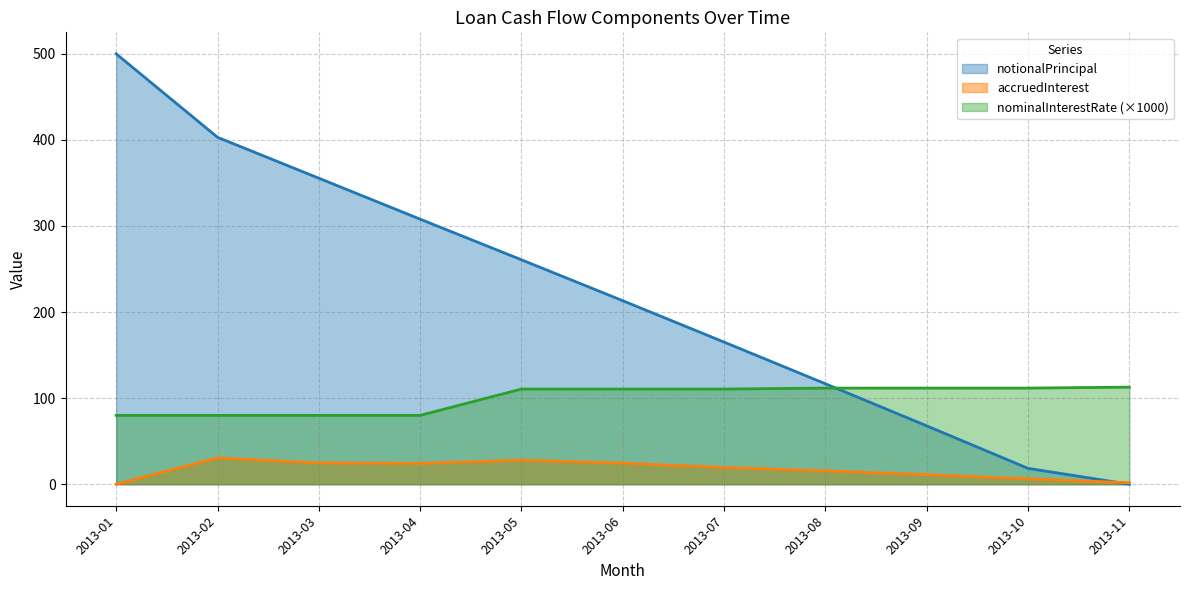

What is the difference between the second highest and minimum values in the notionalPrincipal series?

403.1